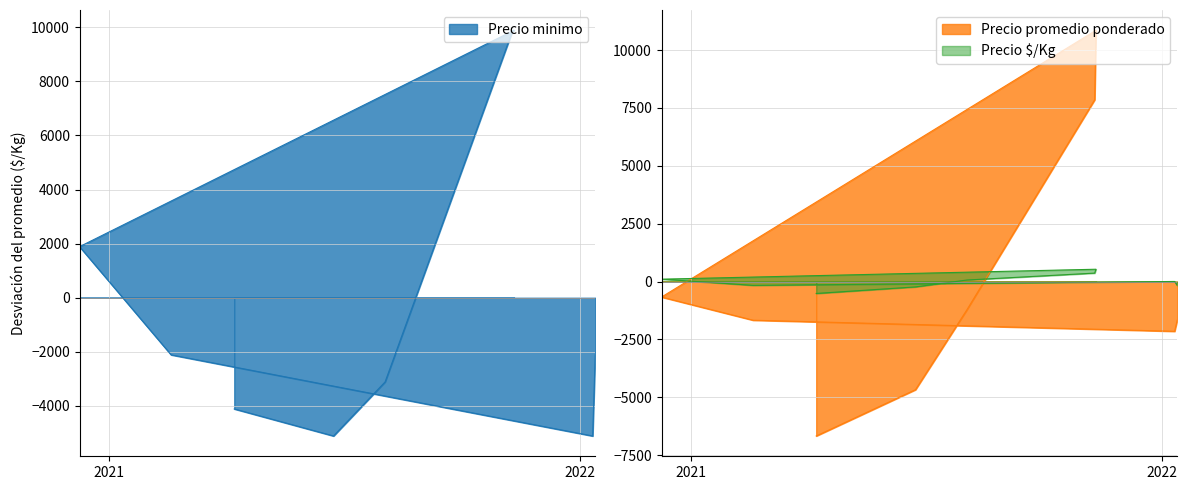

Is it true that Precio minimo equals -3587.5 at 2022-01-13?

False